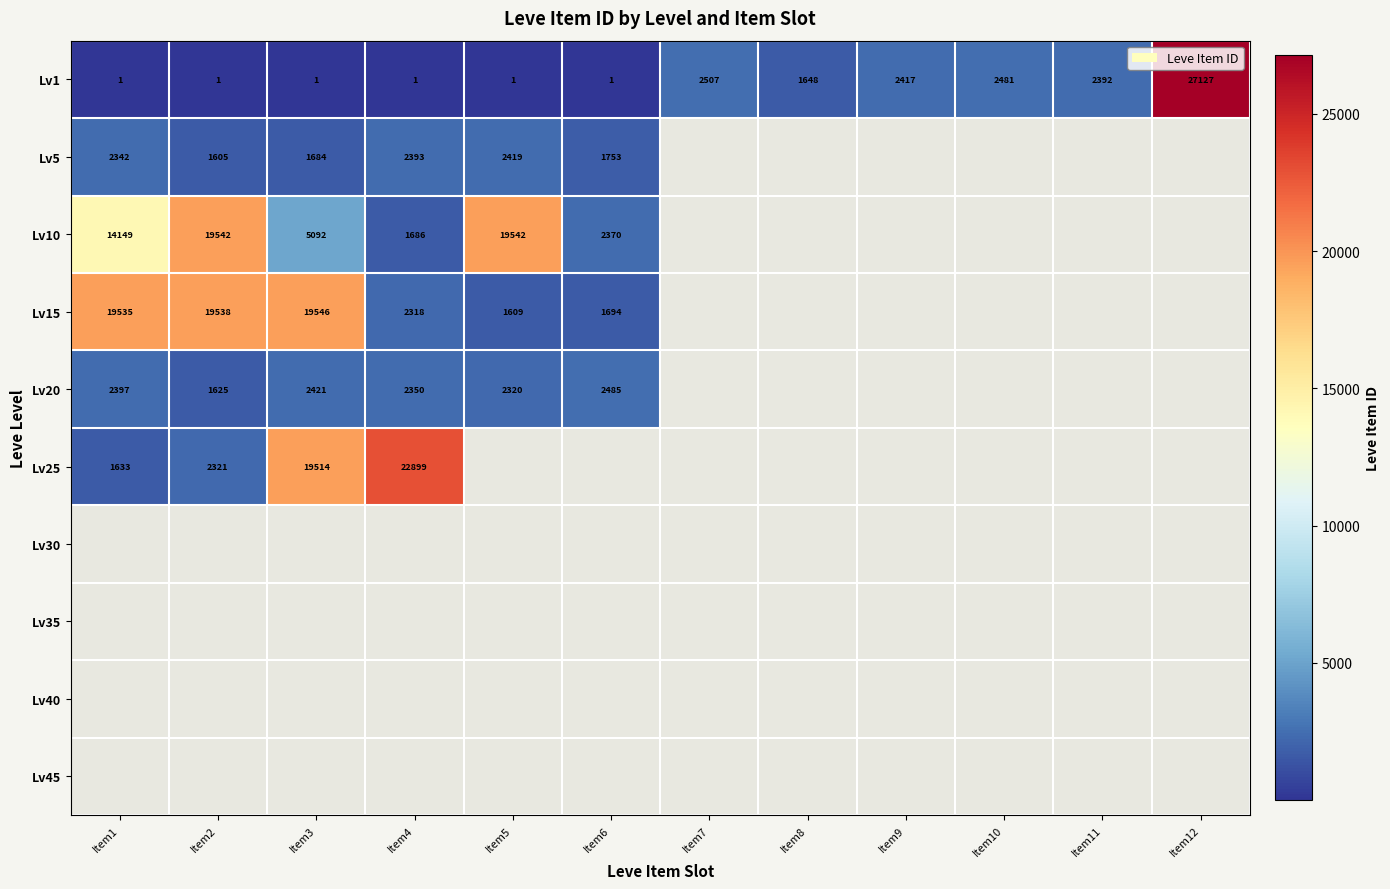

The Lv1 series shows 1044.1 at Item8. True or false?

False